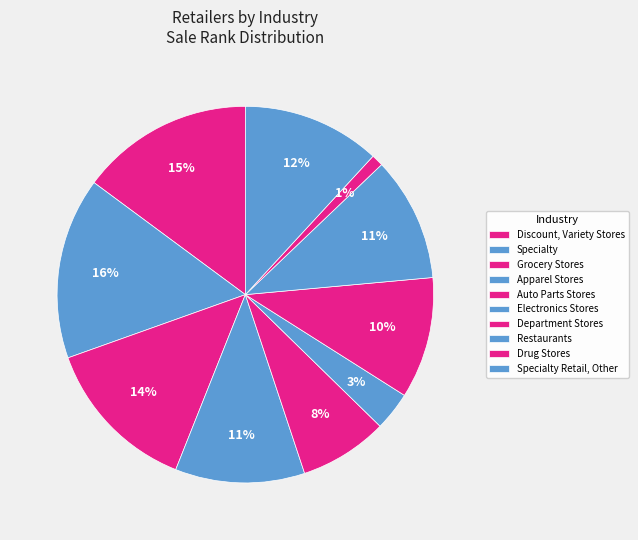

How many slices are in this pie chart?

10